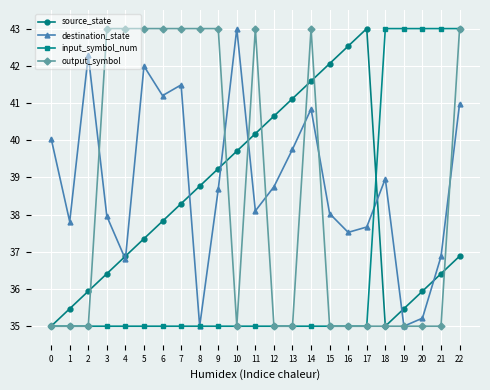

The value of input_symbol_num at 9 is 35.0. True or false?

True